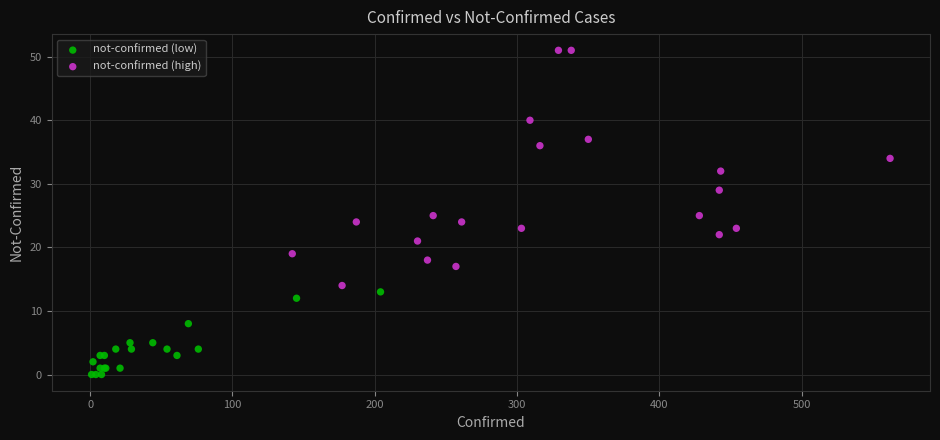

Which series contains the highest Y value?

not-confirmed (high)